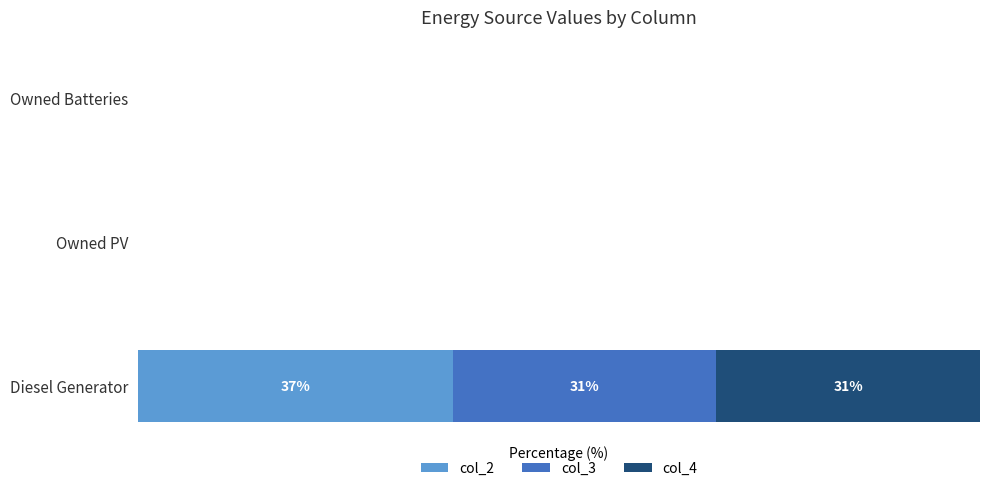

What is the difference between the maximum and minimum values in the col_4 series?

31.3